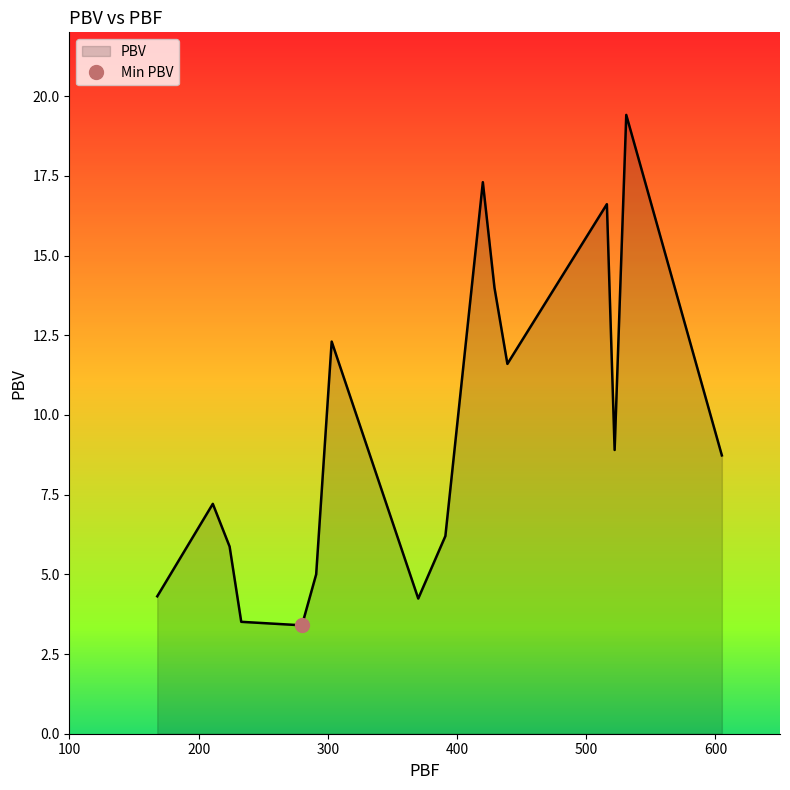

What is the difference between the maximum and second lowest values?

15.9